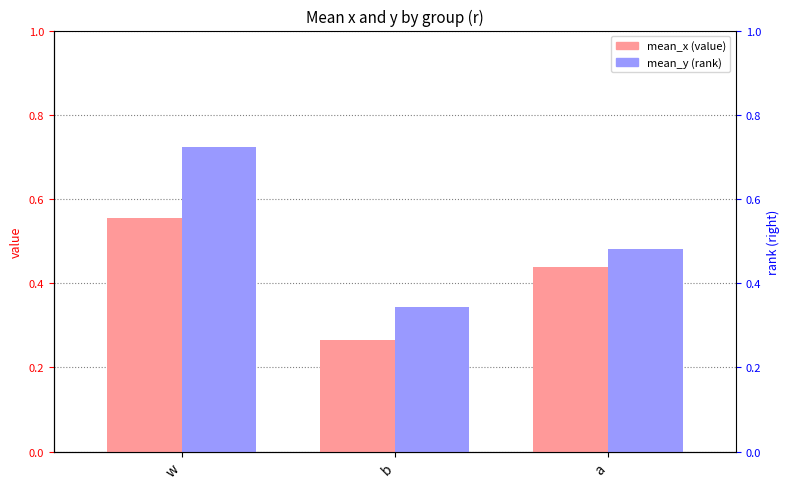

At how many categories does at least one series exceed 0?

3